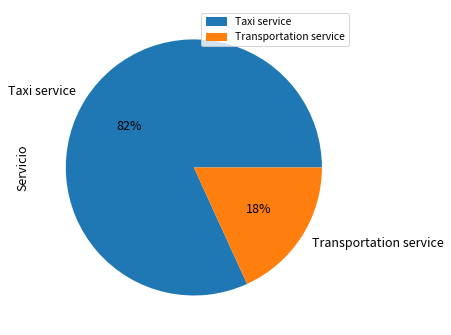

To the nearest percent, what is the combined percentage of Taxi service and Transportation service?

100%